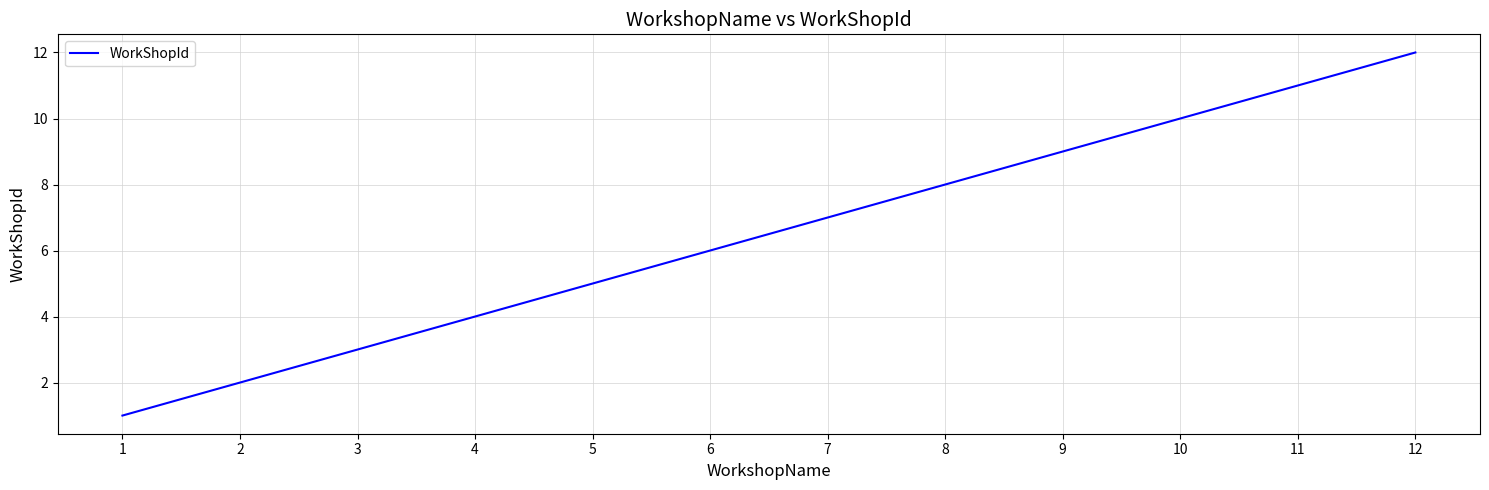

What is the difference between the maximum and minimum values?

11